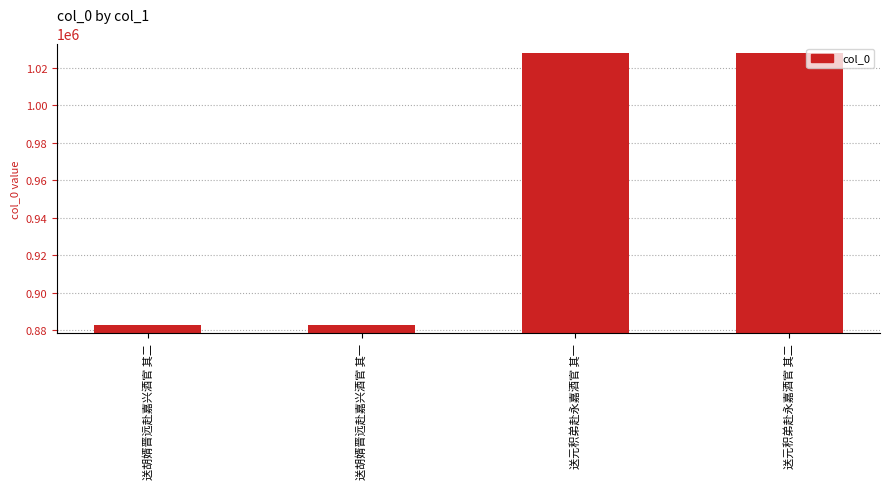

Are the bars grouped side by side (vs. stacked)?

No